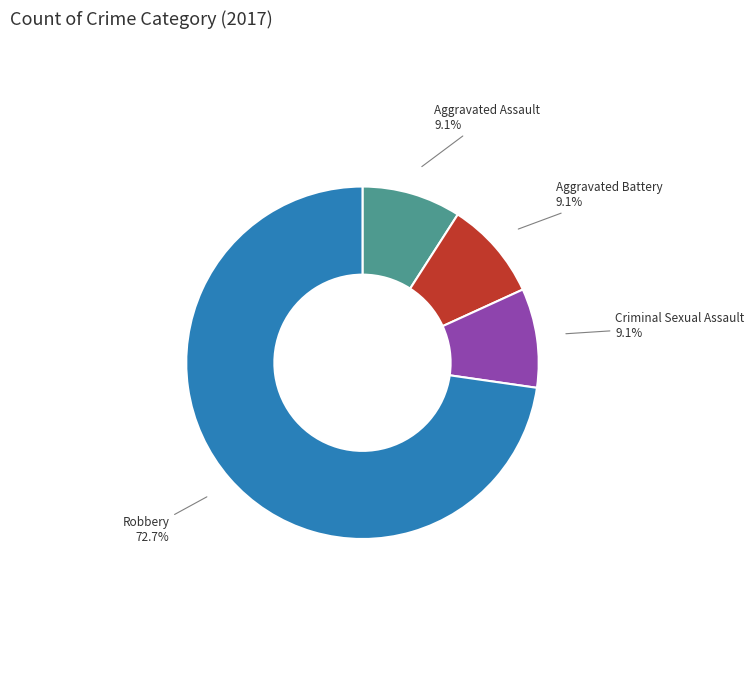

Which slice is the largest?

Robbery